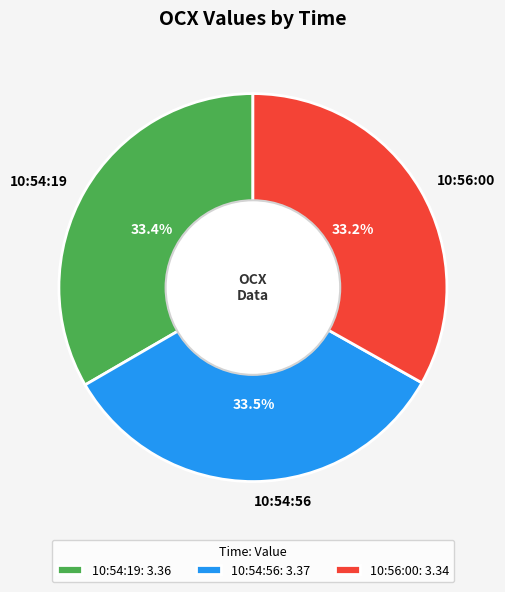

What percentage do 10:54:56 and 10:54:19 together represent?

66.8%